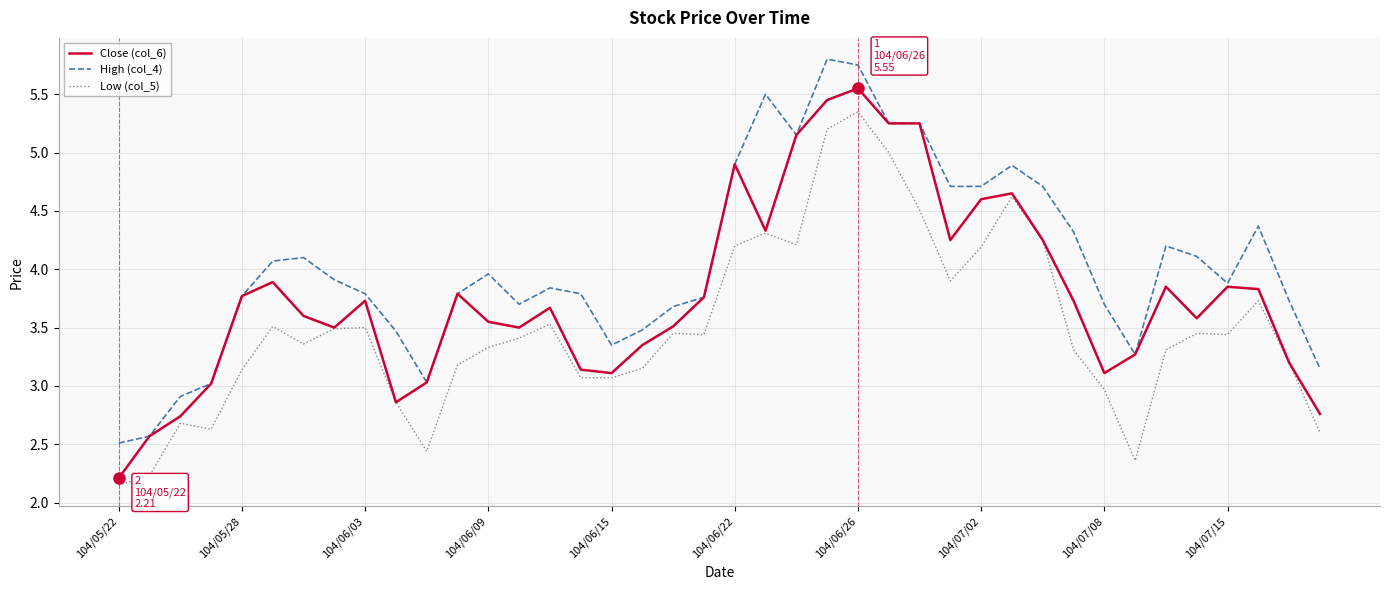

True or false: Low (col_5) and High (col_4) cross at least once.

False